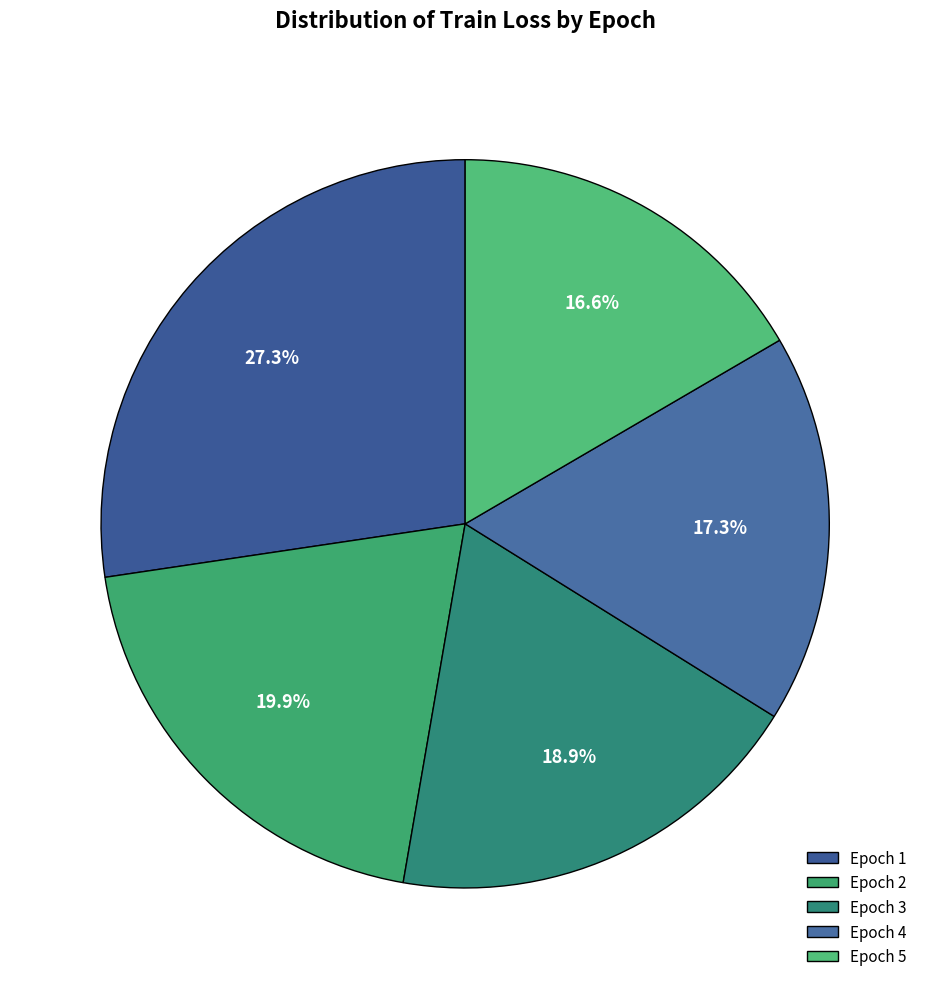

Is it true that Epoch 3 is 19% of the pie?

True